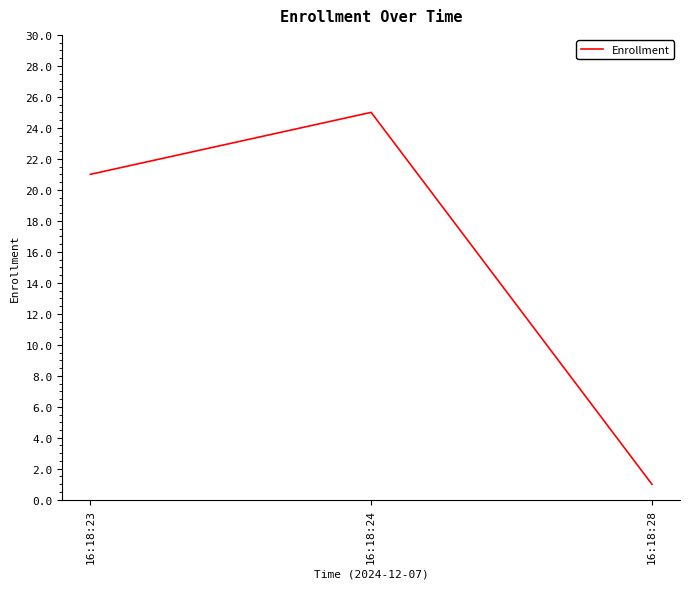

Is this an area chart (filled region under the line)?

No